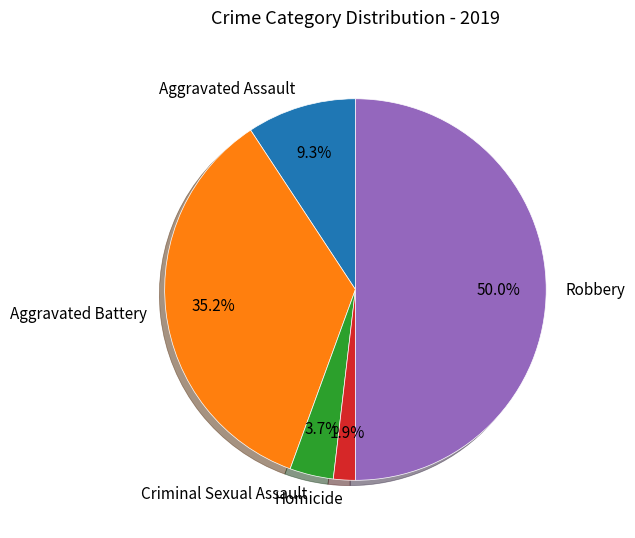

True or false: Aggravated Battery accounts for 35% of the total.

True